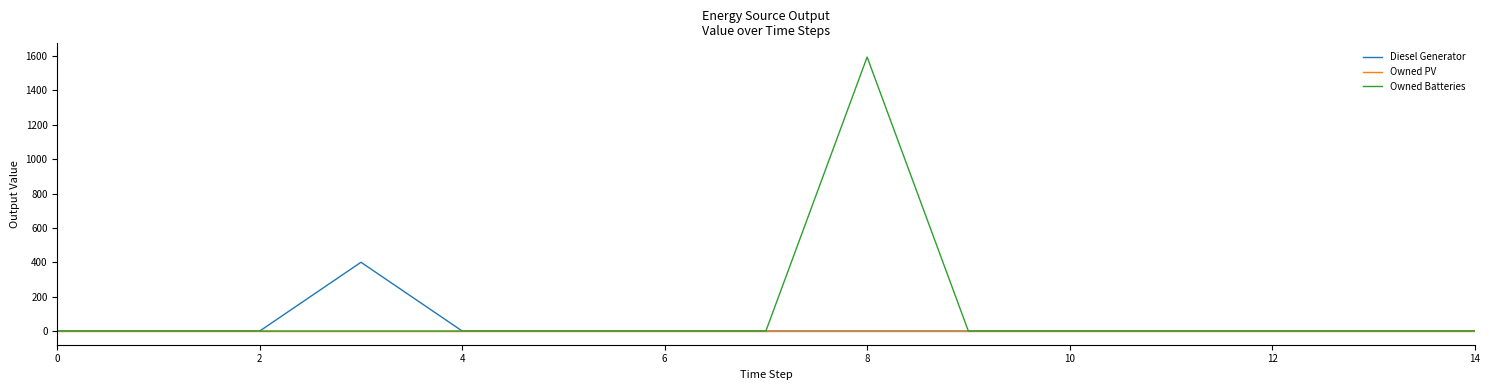

Which series has the largest total across all categories?

Owned Batteries